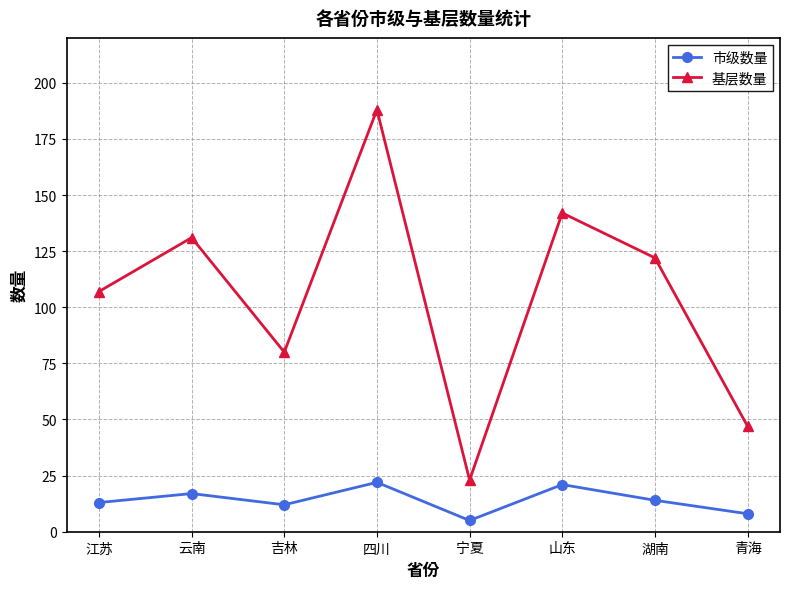

What is the difference between the maximum and minimum values in the 市级数量 series?

17